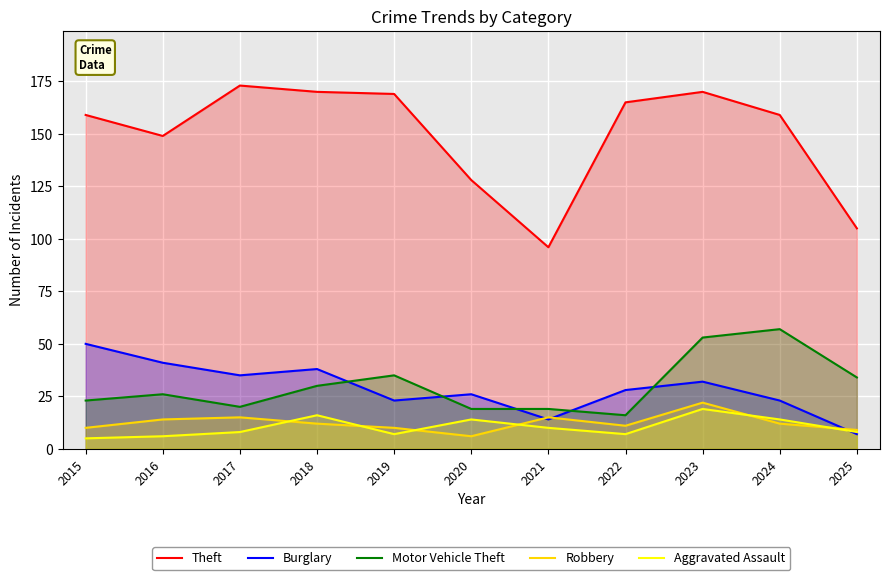

What is the spread (max minus min) of values at 2020?

122